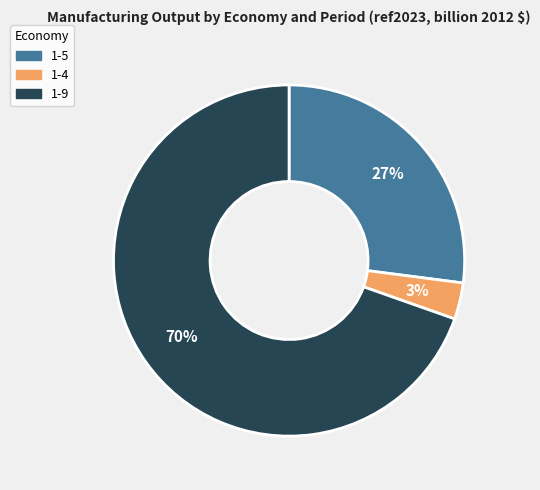

Is there a majority slice in this chart?

Yes